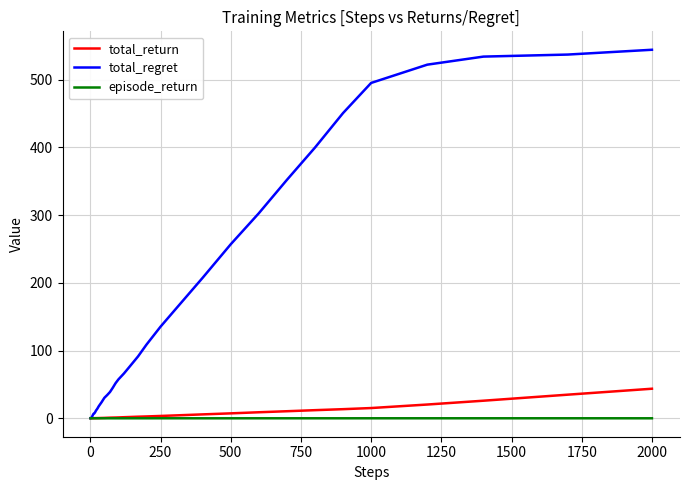

What is the greatest value displayed?

544.3